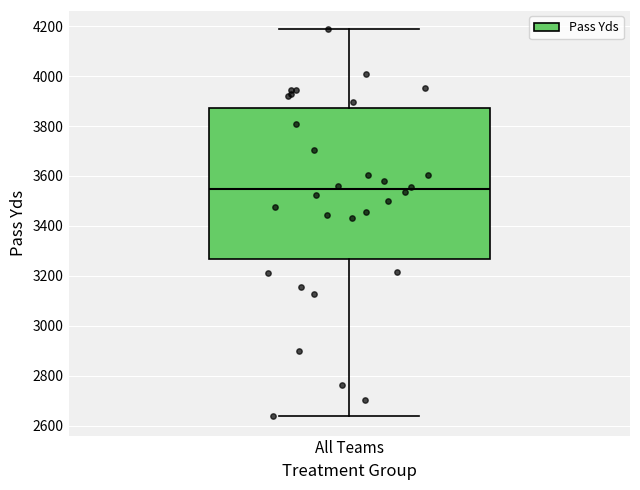

Where does the lower whisker of the box for All Teams end on the y-axis? The values are not printed on the chart, so give them approximately, as read against the axis.

2640